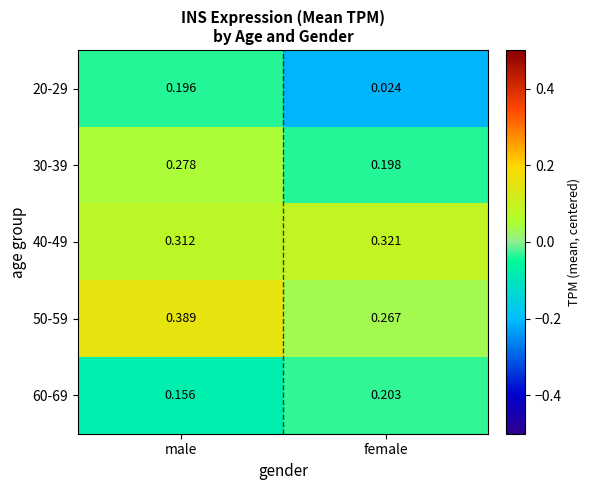

At which category is the sum across all series the highest?

male